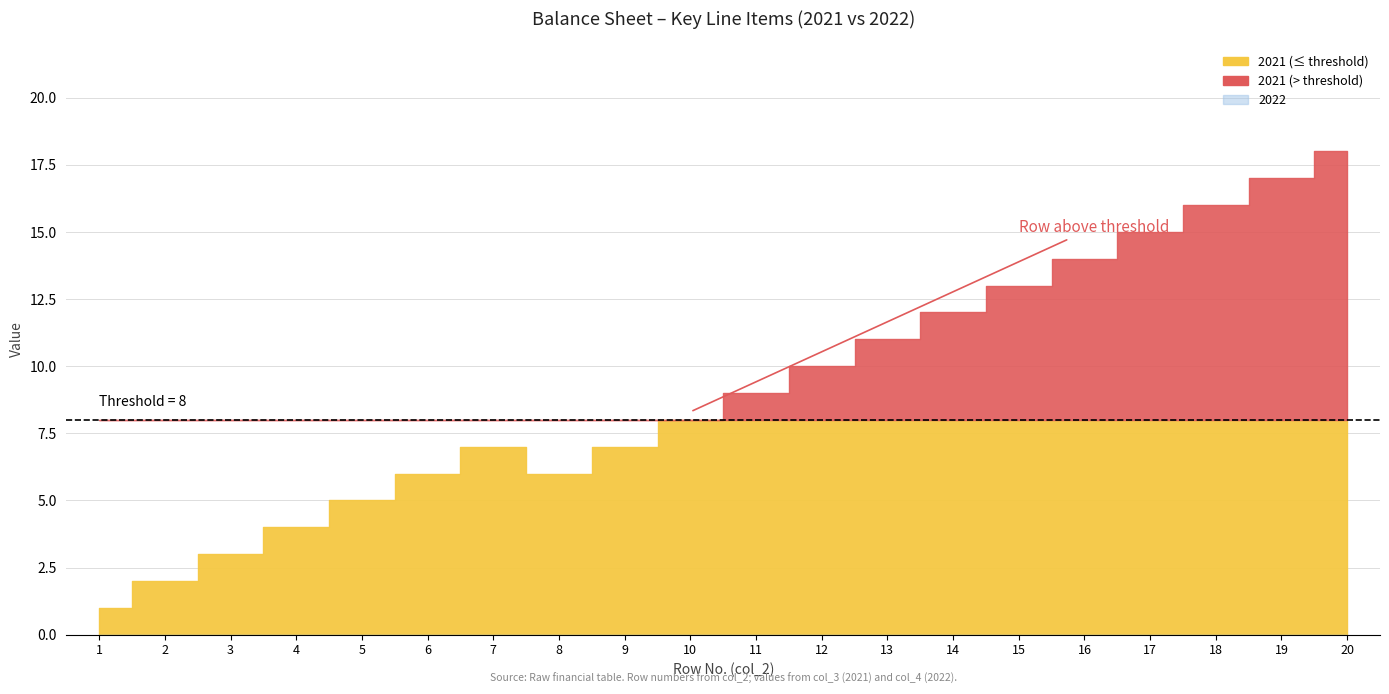

True or false: 2022 and 2021 cross at least once.

False